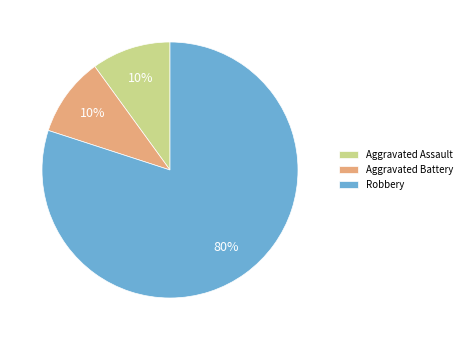

Approximately how many times larger is the value at Aggravated Battery compared to Aggravated Assault?

1.0